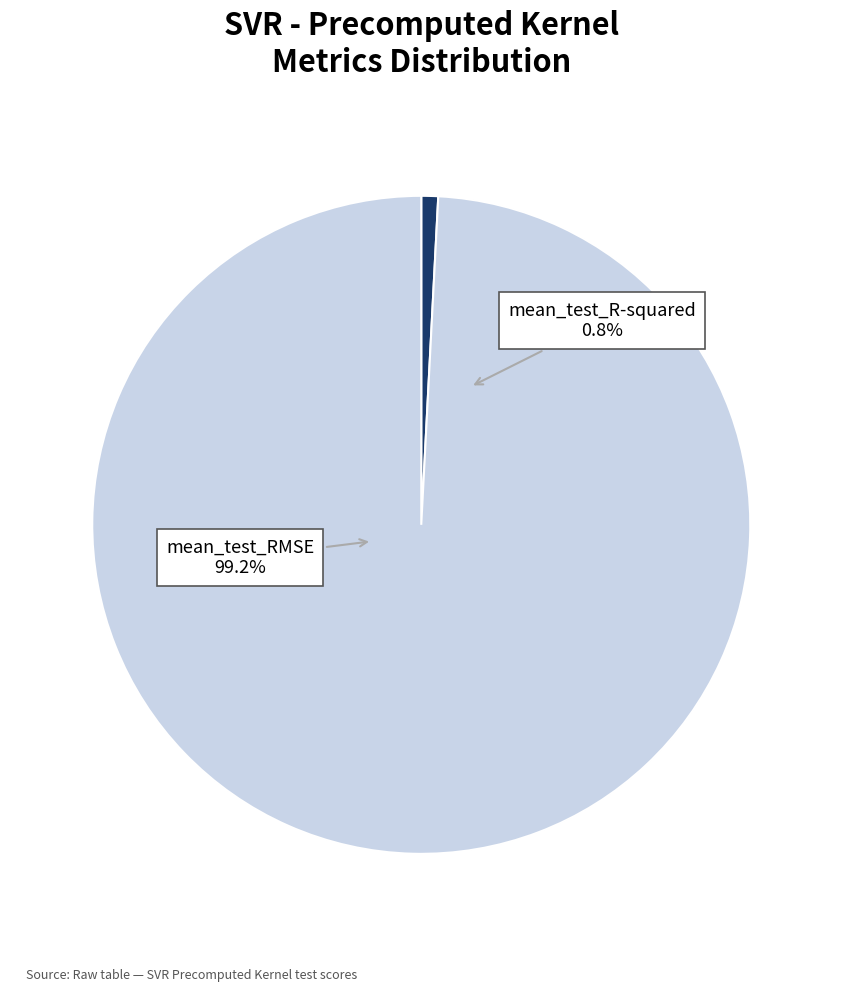

How much of the chart is everything except mean_test_R-squared?

99.2%